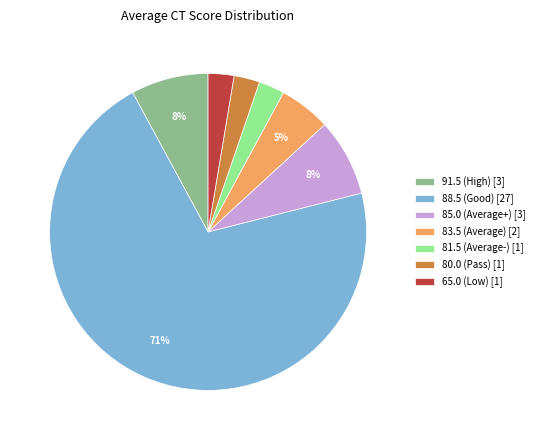

True or false: 85.0 (Average+) [3] accounts for 1% of the total.

False